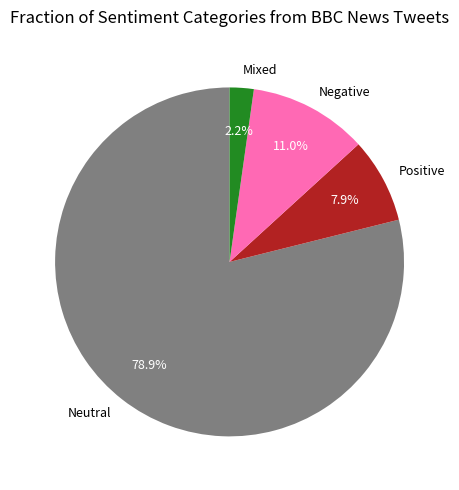

What is the largest slice in the pie chart?

Neutral